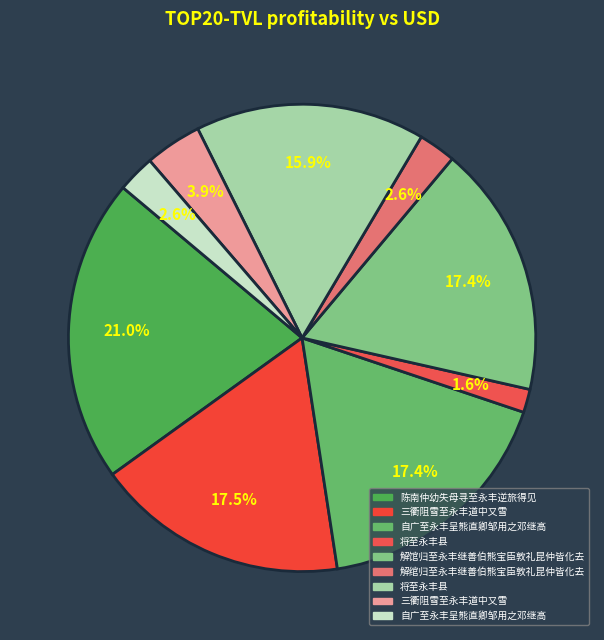

To the nearest percent, what is the difference between the largest and smallest slice percentages?

19%